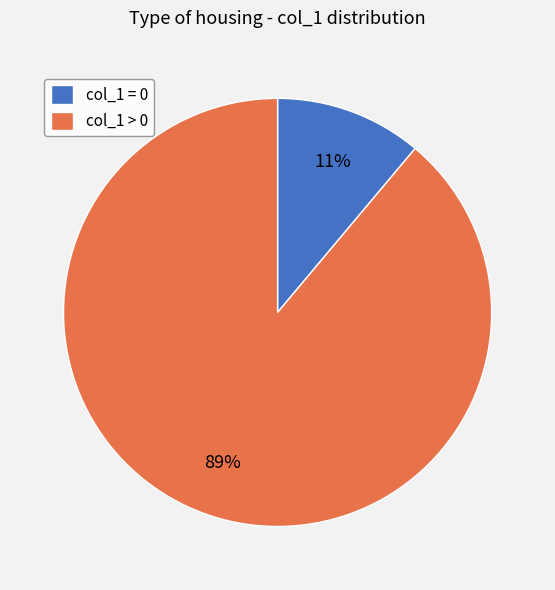

The col_1 > 0 slice represents 99% of the pie. True or false?

False